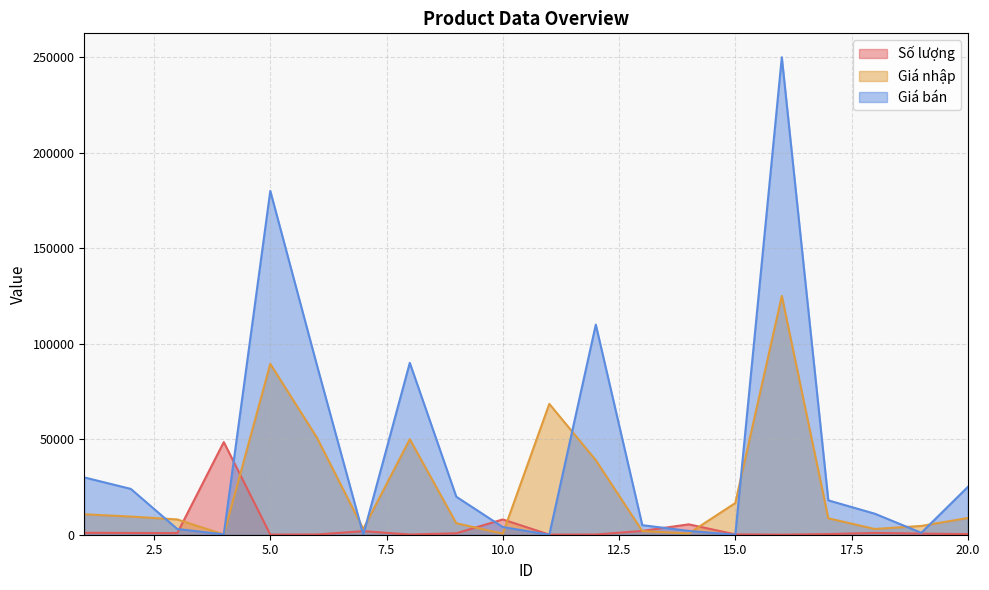

Is it true that Giá bán equals 3000.0 at 3?

True